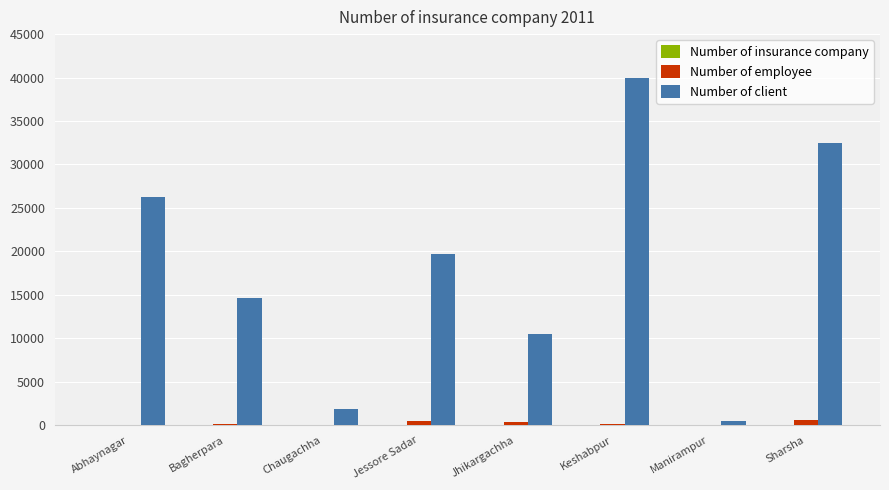

Which series has the widest spread of values?

Number of client